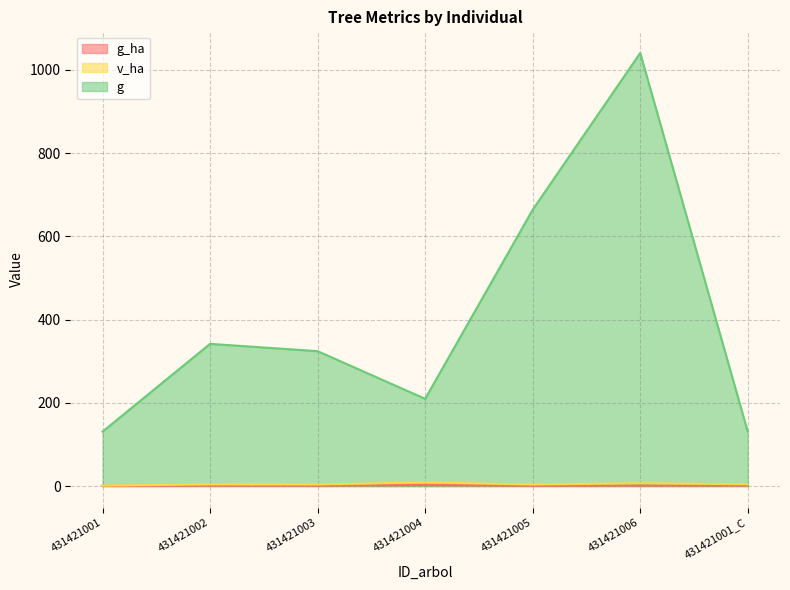

Which series has the largest range (max minus min)?

g